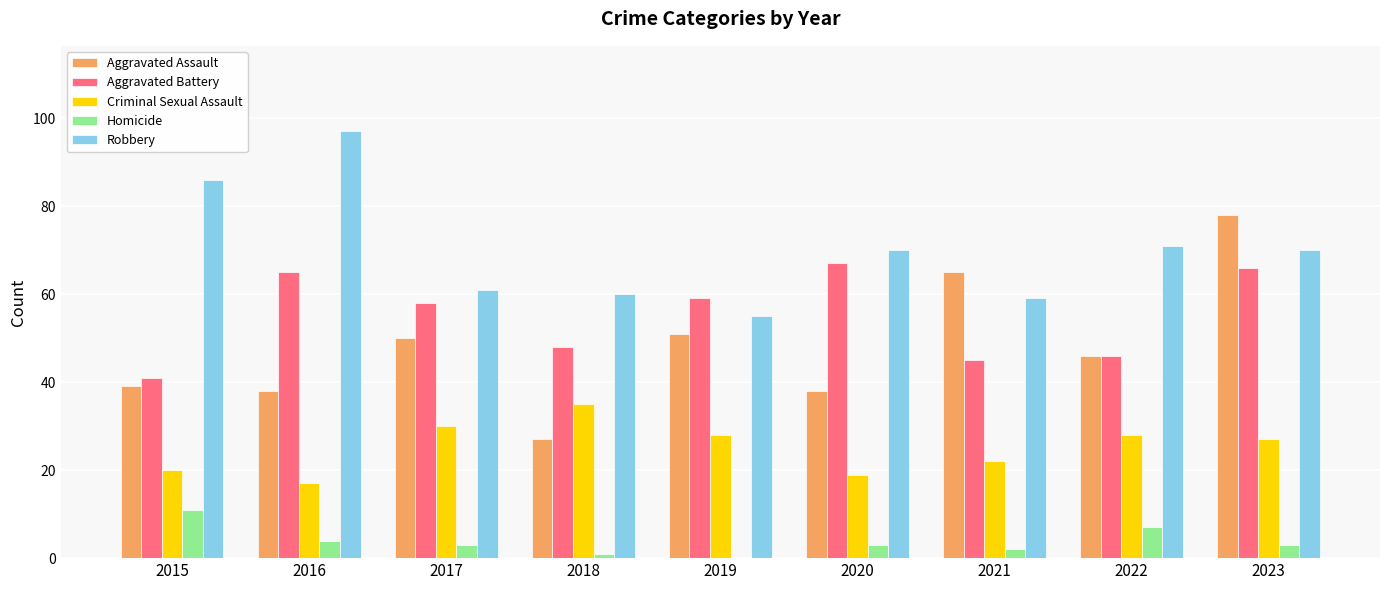

Which series changed the most between 2022 and 2023?

Aggravated Assault